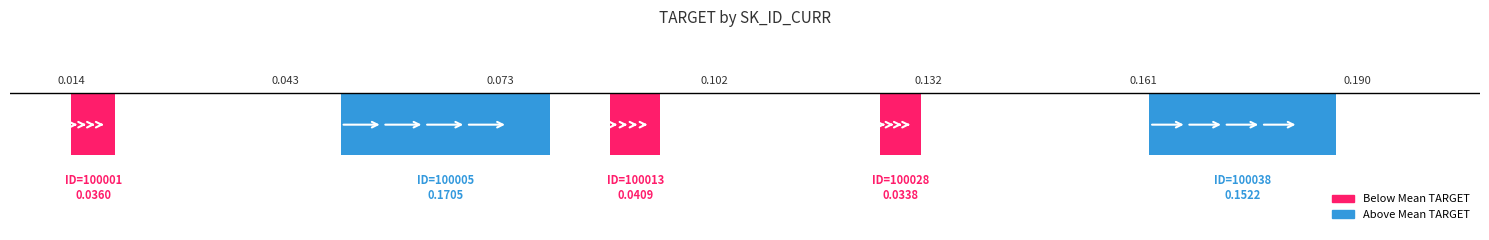

What is the sum of all values?

0.4